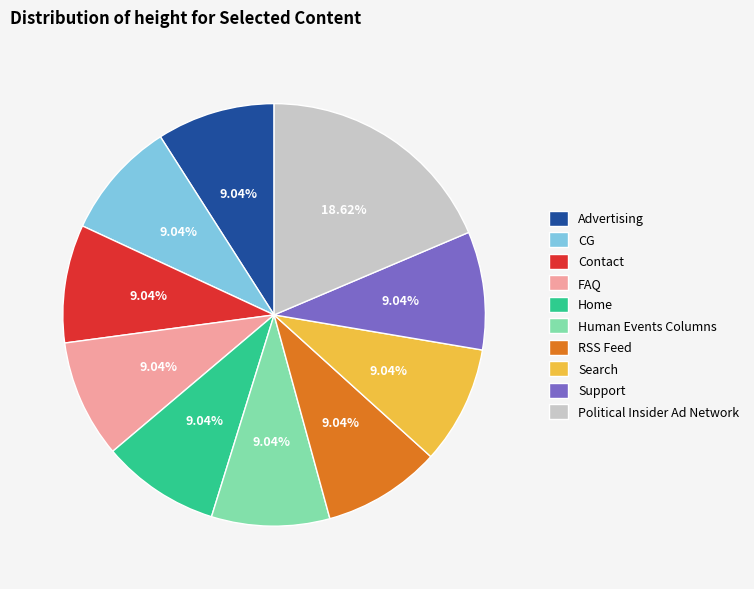

True or false: Support accounts for 9% of the total.

True